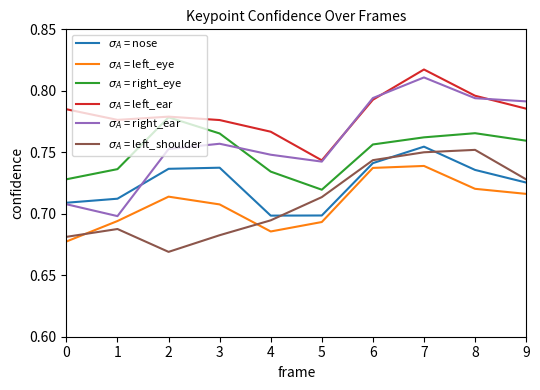

Which label corresponds to the largest value in the chart?

7